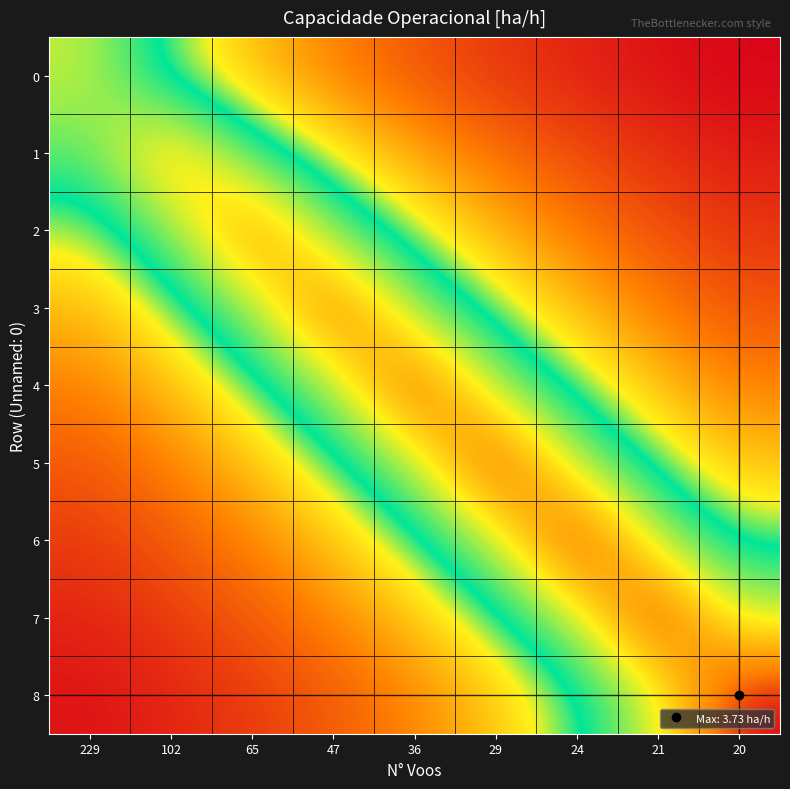

At how many categories does at least one series exceed 0?

9